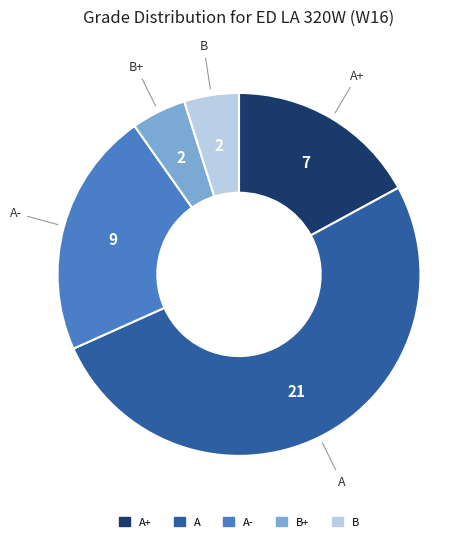

How many slices are in this pie chart?

5